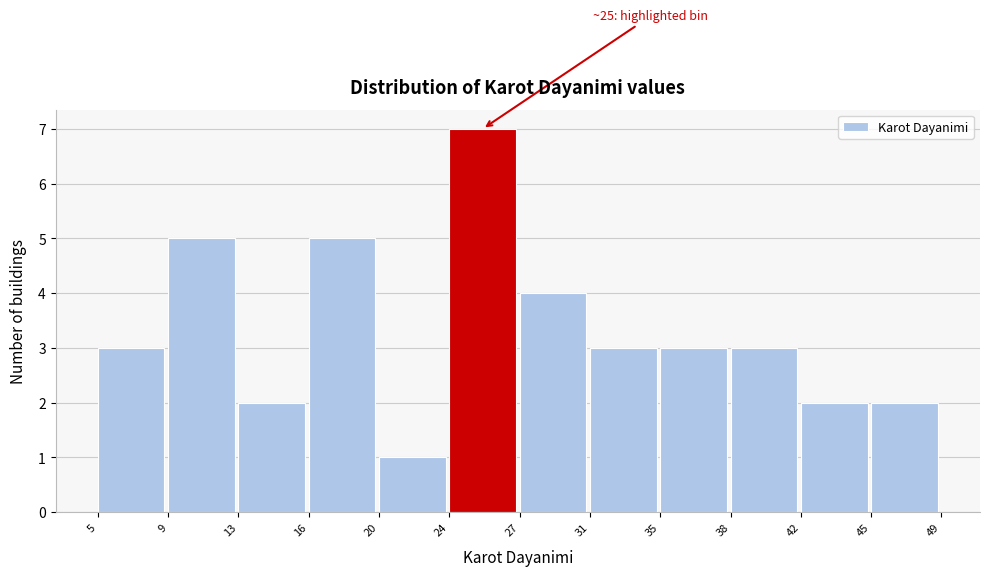

Reading left to right, what are all the values shown in this chart?

5=3	9=5	13=2	16=5	20=1	24=7	27=4	31=3	35=3	38=3	42=2	45=2